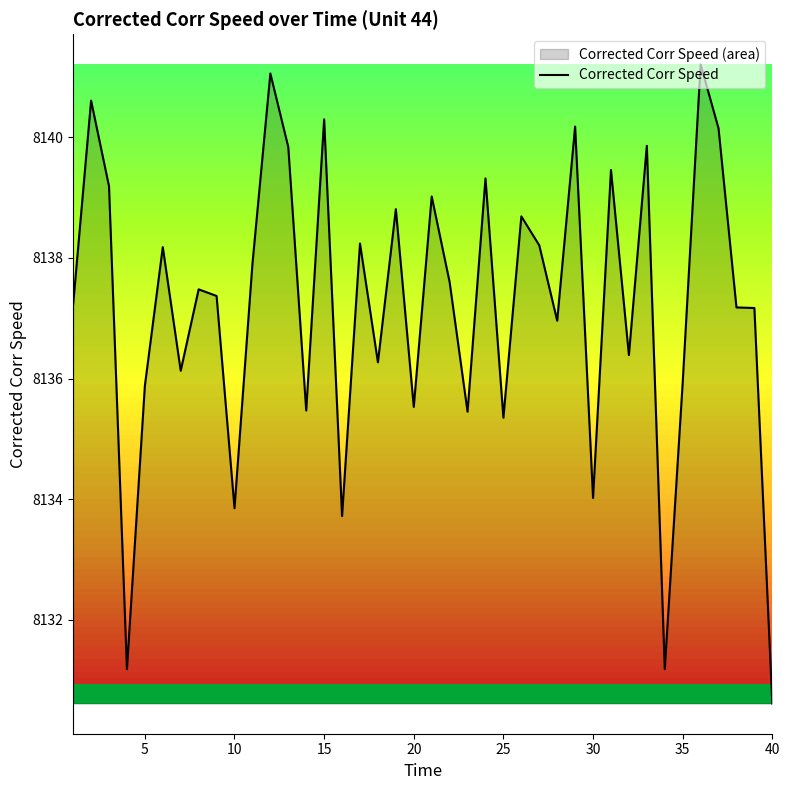

Which has a higher value, 30 or 25?

25